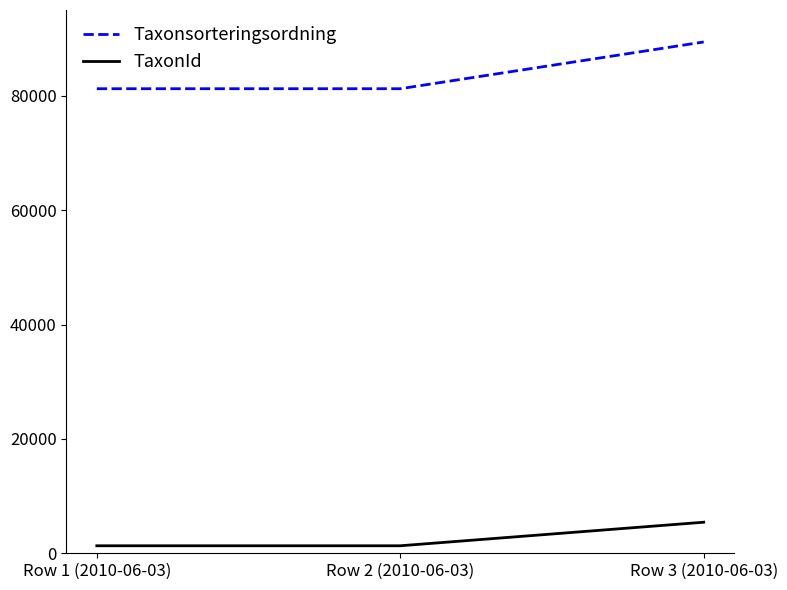

What is the average value of the Taxonsorteringsordning series?

83961